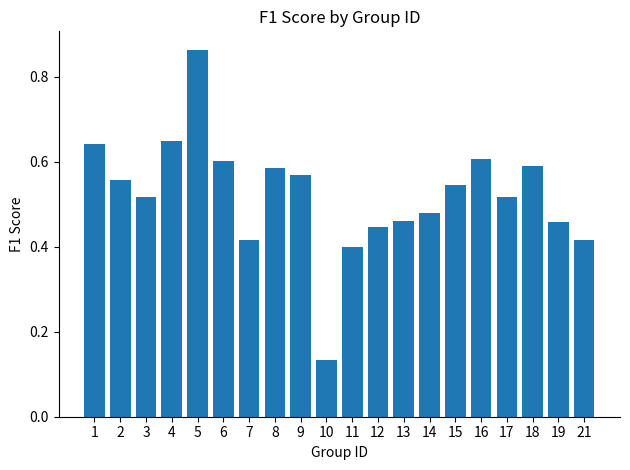

What is the sum of all values?

10.5